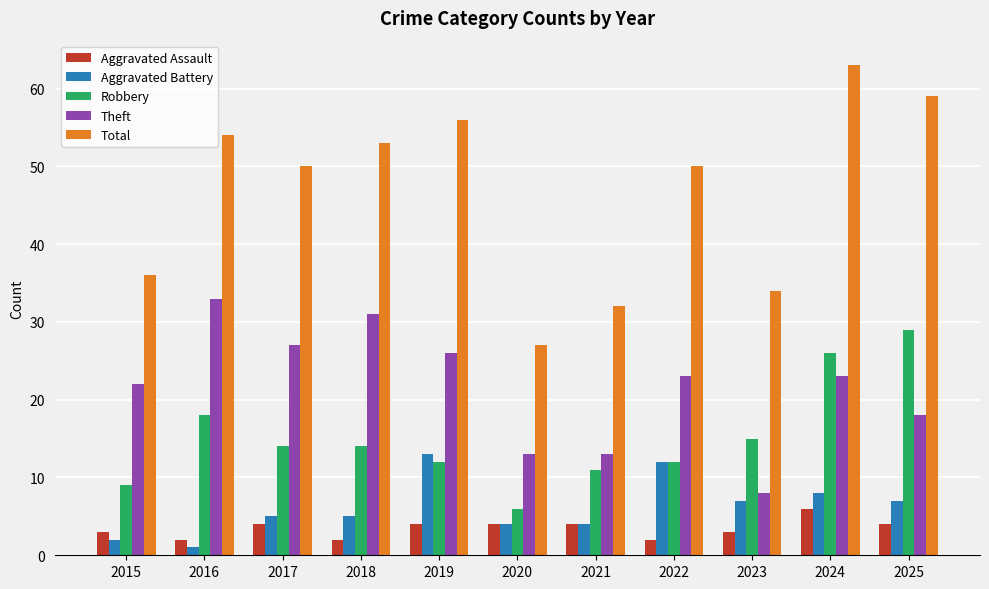

Reading left to right, what are all the values shown in this chart?

Aggravated Assault: 3	2	4	2	4	4	4	2	3	6	4
Aggravated Battery: 2	1	5	5	13	4	4	12	7	8	7
Robbery: 9	18	14	14	12	6	11	12	15	26	29
Theft: 22	33	27	31	26	13	13	23	8	23	18
Total: 36	54	50	53	56	27	32	50	34	63	59